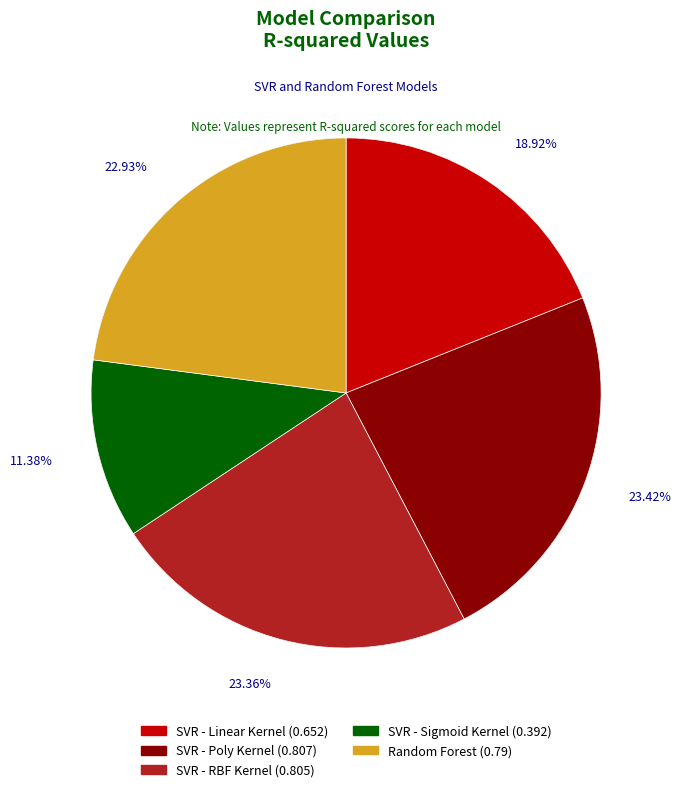

To the nearest percent, what percentage of the pie is SVR - Linear Kernel?

19%